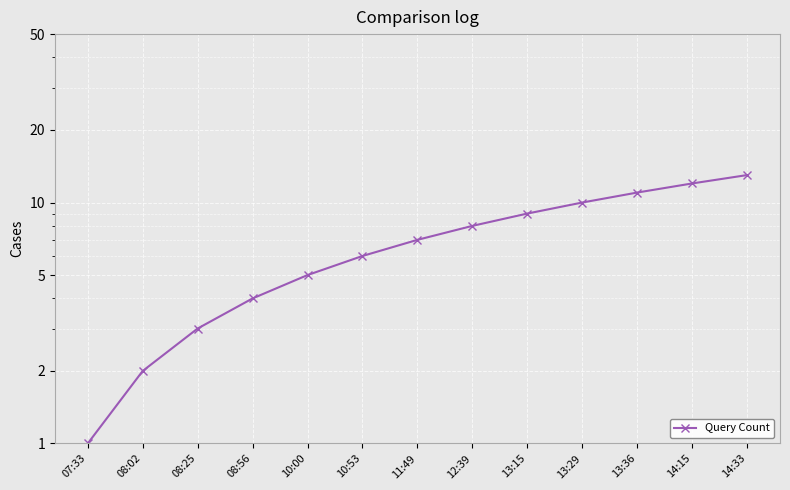

What is the sum of the values at 08:25 and 10:00?

8